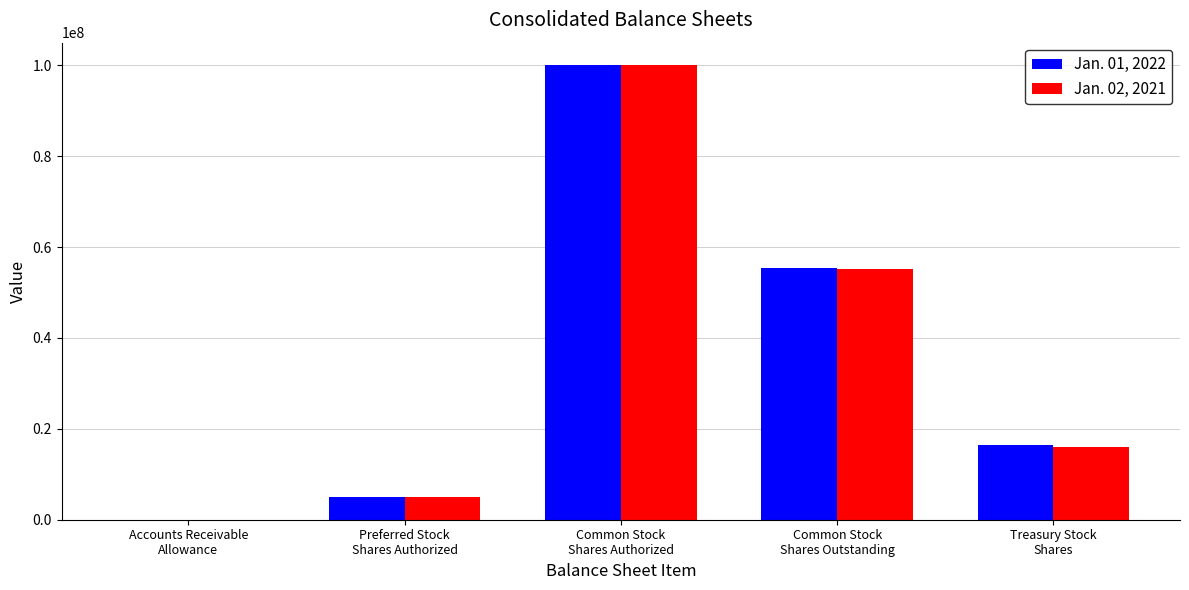

At which label does Jan. 01, 2022 first exceed 16539000?

Common Stock
Shares Authorized